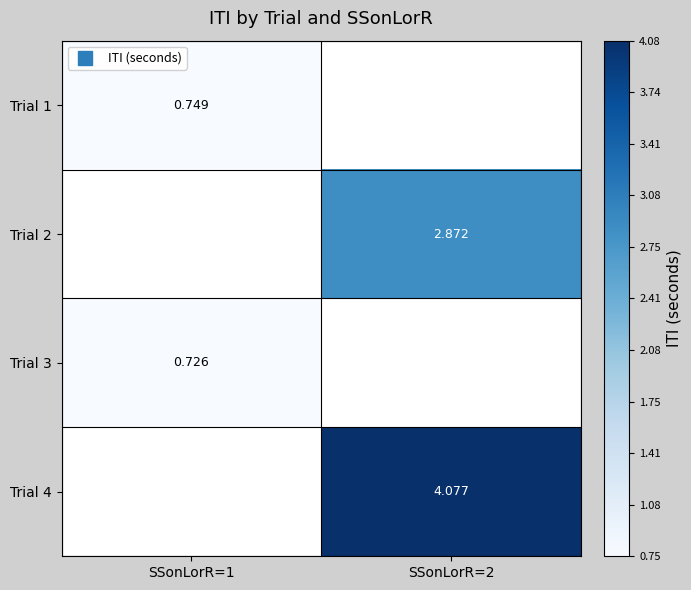

Where is Trial 3 nearest to the value 0?

SSonLorR=1